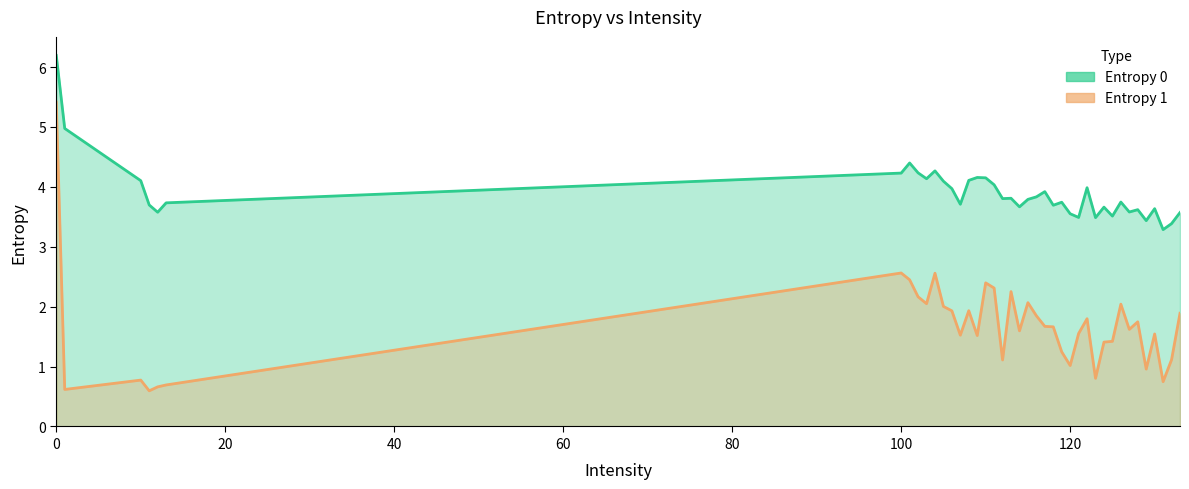

Rank the categories by Entropy 0 value from lowest to highest.

131, 132, 129, 123, 121, 125, 120, 133, 12, 127, 128, 130, 124, 114, 118, 11, 107, 13, 119, 126, 115, 112, 113, 116, 117, 106, 122, 111, 105, 10, 108, 103, 110, 109, 100, 102, 104, 101, 1, 0